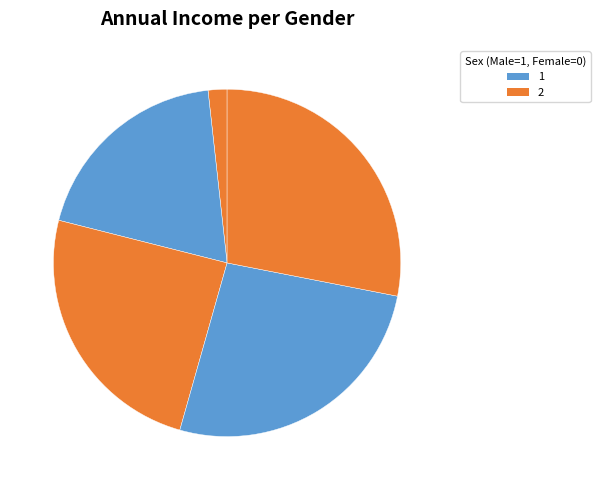

Count the number of slices in the pie.

5